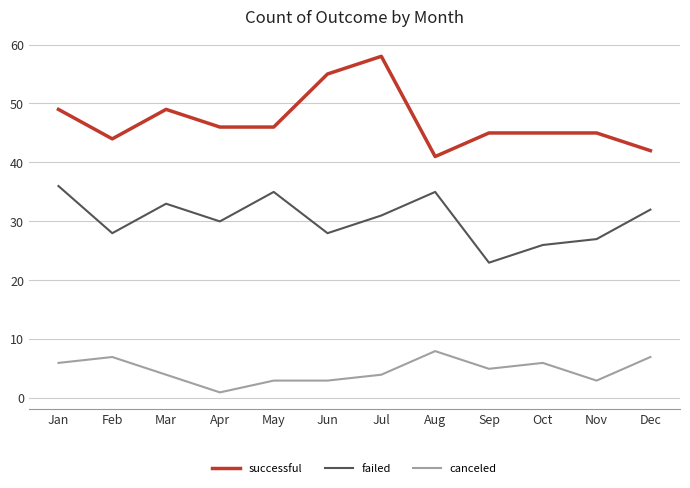

Between Aug and Sep, which series saw the biggest shift?

failed